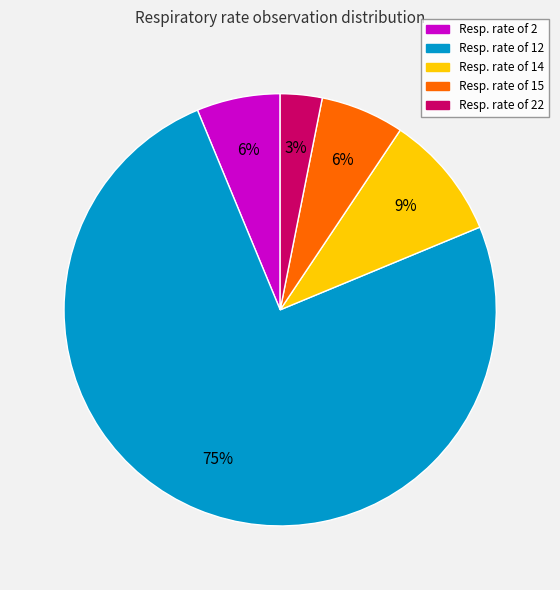

To the nearest percent, what is the average slice percentage?

20%